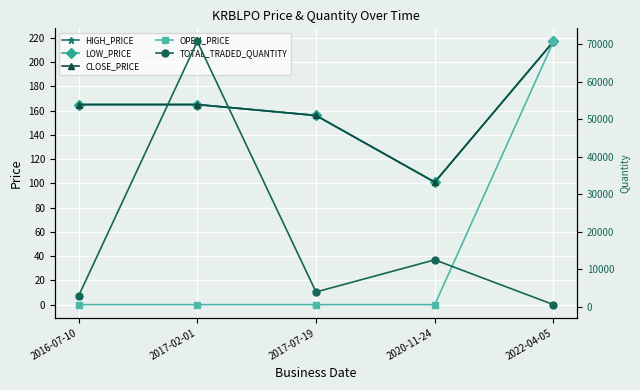

What is the average value of the HIGH_PRICE series?

161